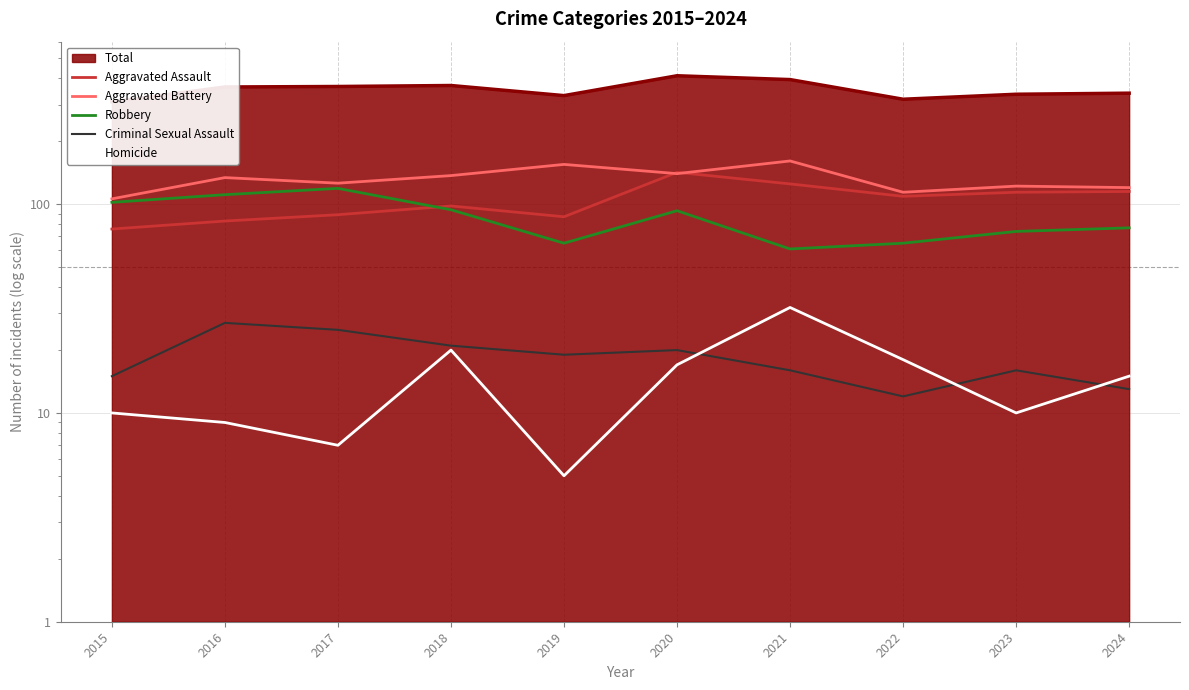

List the labels in order of Aggravated Assault value, smallest first.

2015, 2016, 2019, 2017, 2018, 2022, 2023, 2024, 2021, 2020